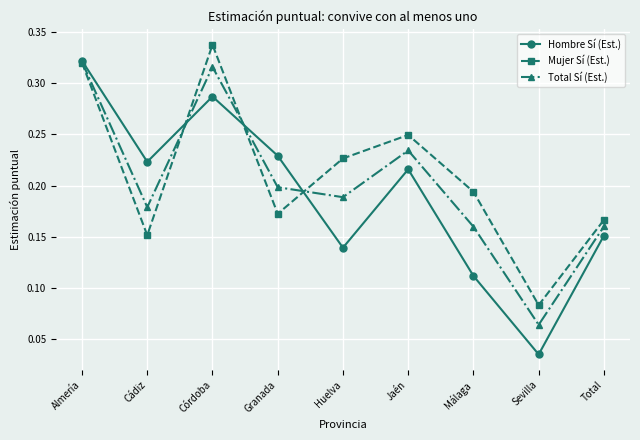

How many lines are shown in the chart?

3